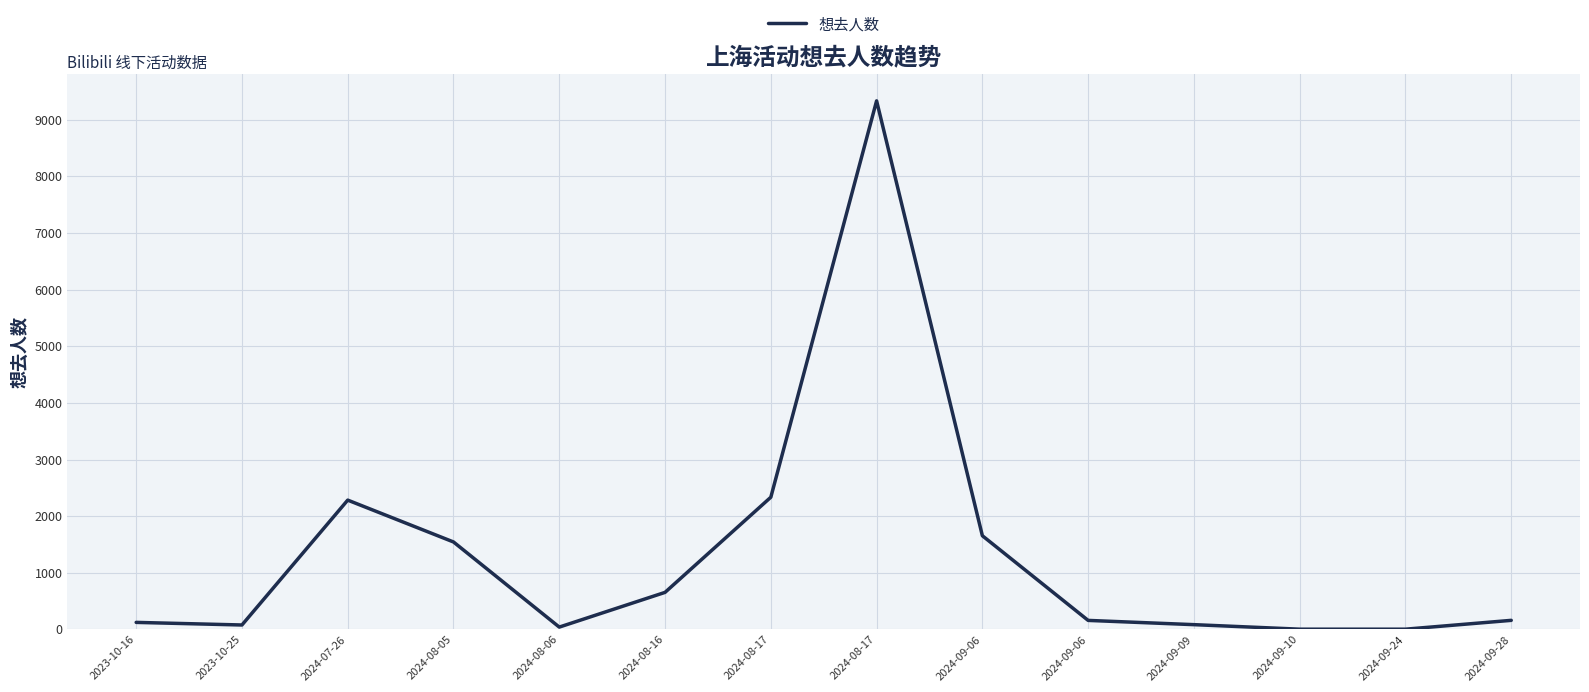

Approximately how many times larger is the value at 2024-08-05 compared to 2024-09-06?

9.7